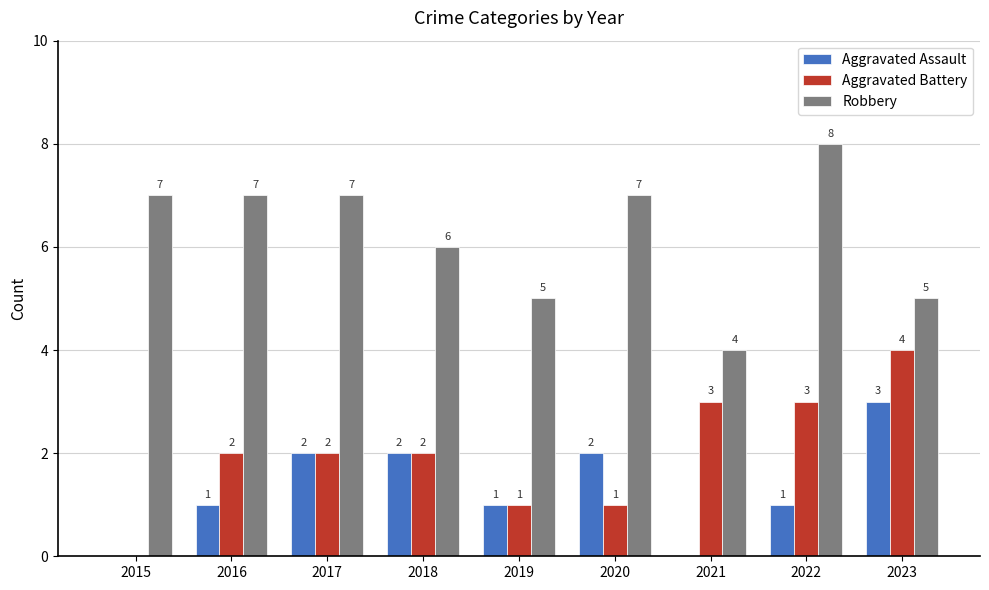

Between 2020 and 2023, which series saw the biggest shift?

Aggravated Battery